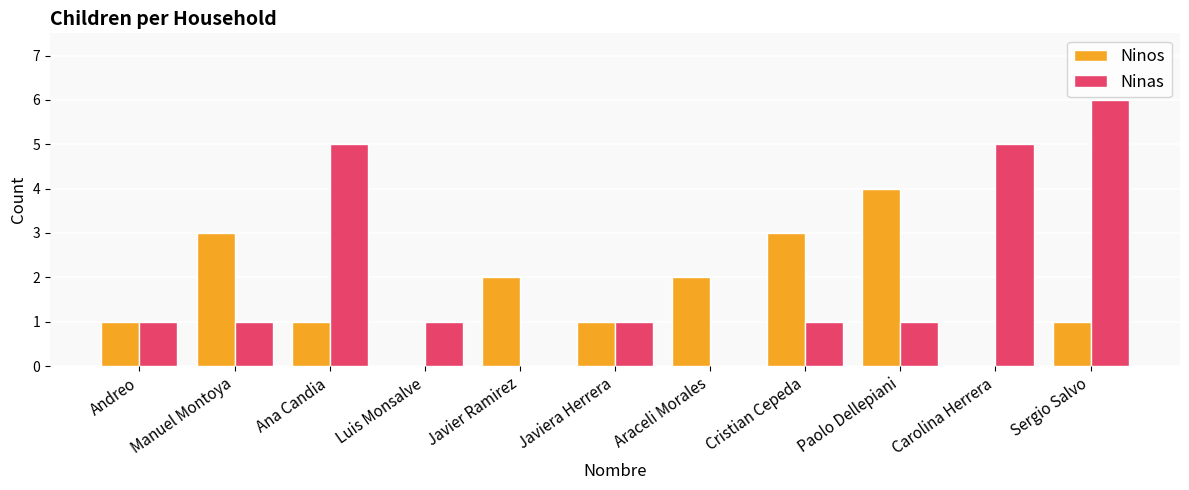

Read the Ninas value at Carolina Herrera.

5